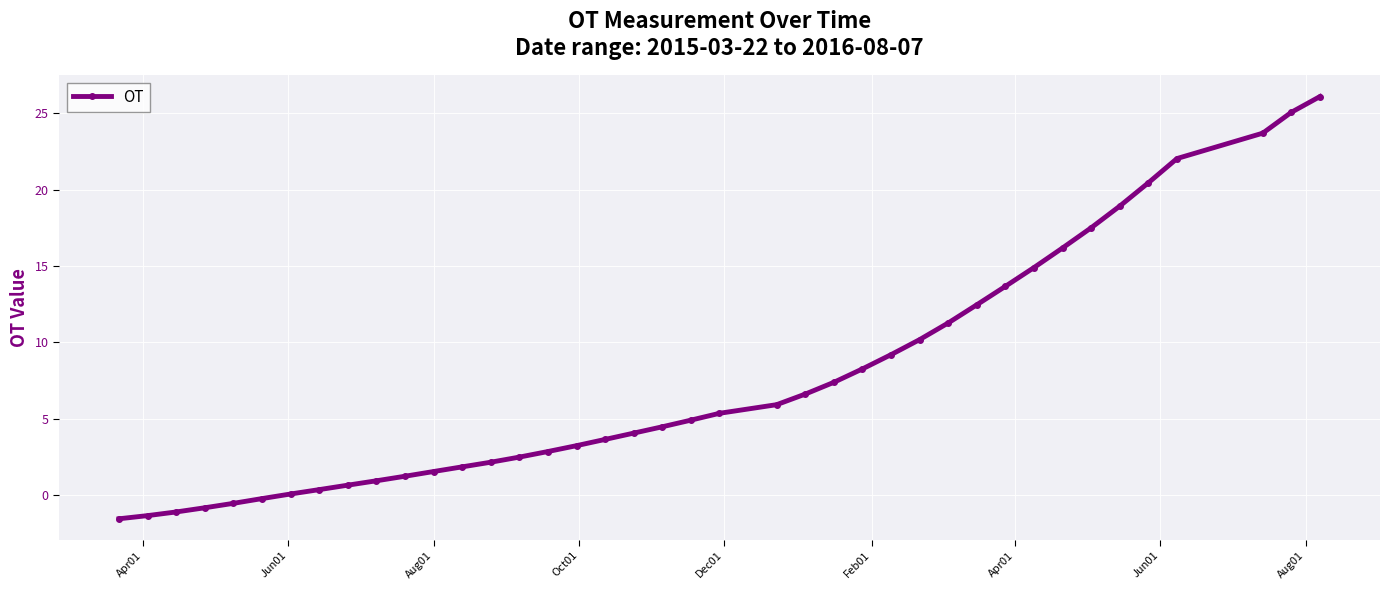

How many lines are shown in the chart?

1